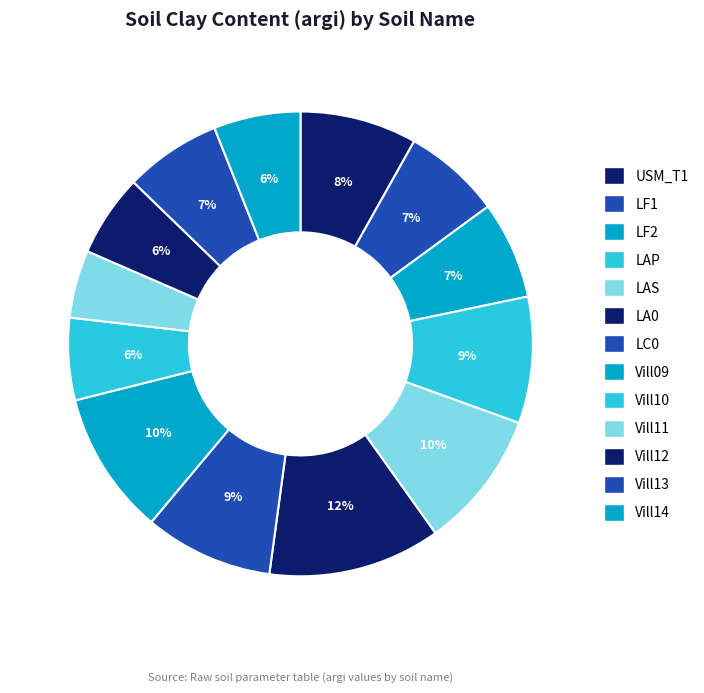

Count the number of slices in the pie.

13